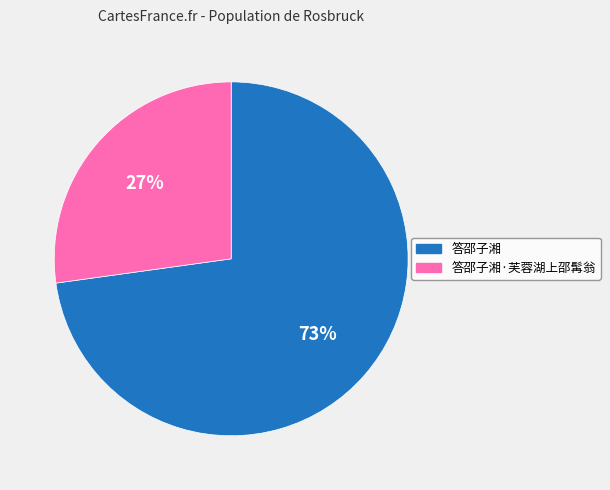

Is there a majority slice in this chart?

Yes